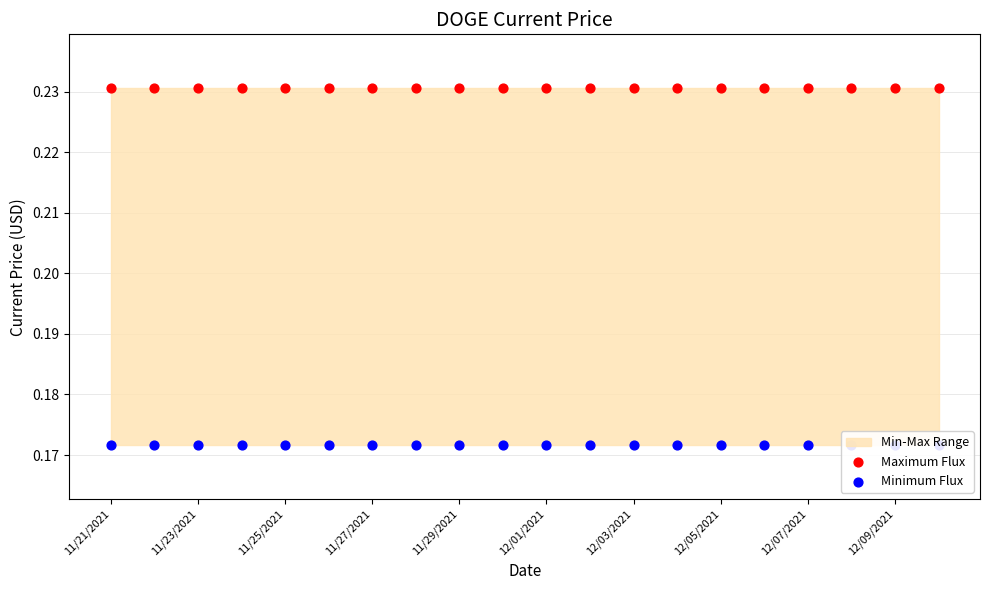

Is the value of Maximum Flux at 11/29/2021 greater than the value of Minimum Flux at 12/03/2021?

Yes